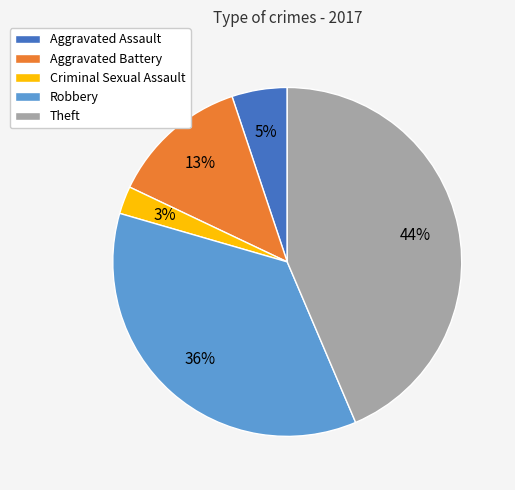

Count the number of slices in the pie.

5